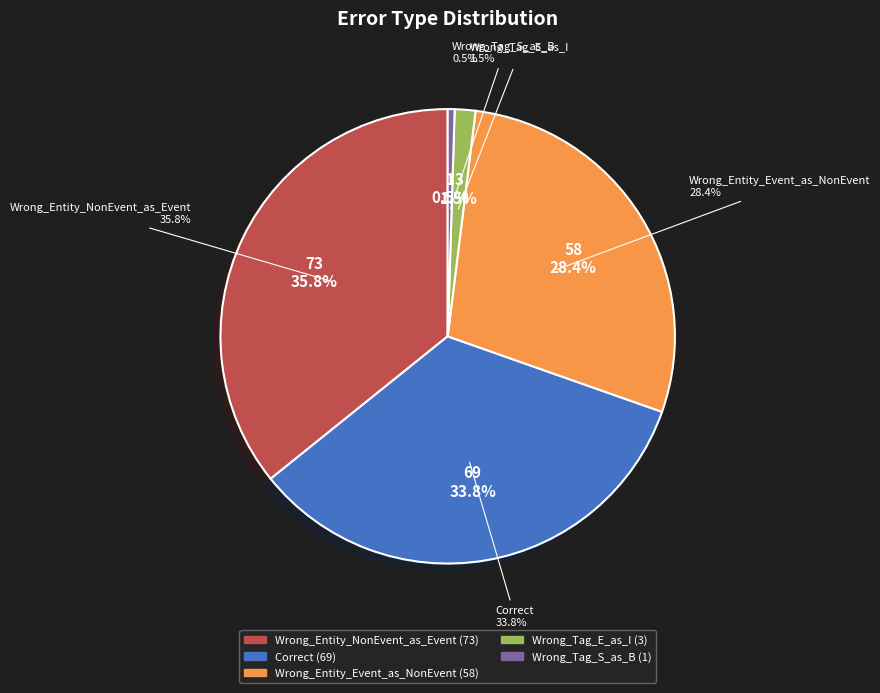

Is the sum of Wrong_Tag_E_as_I and Wrong_Tag_S_as_B greater than half?

No